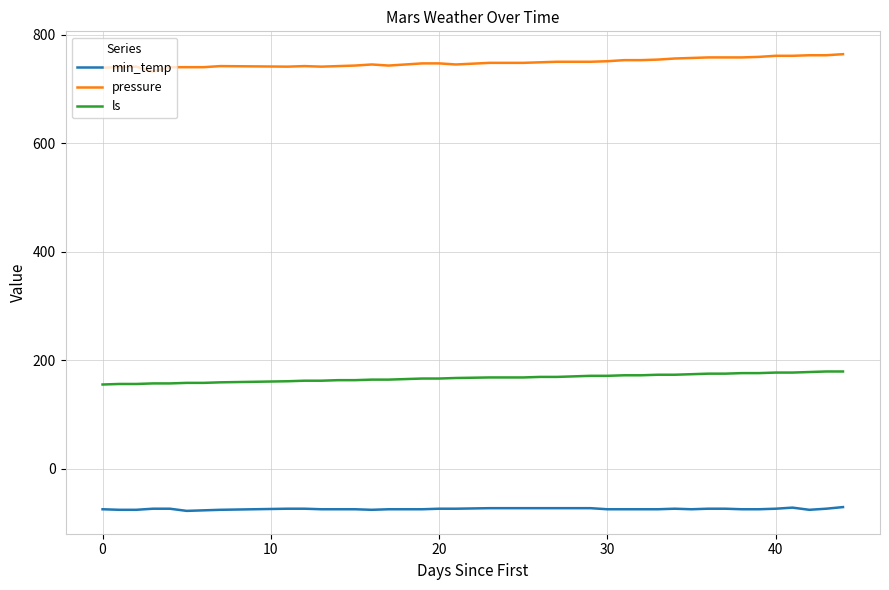

Does the chart have visible grid lines?

Yes